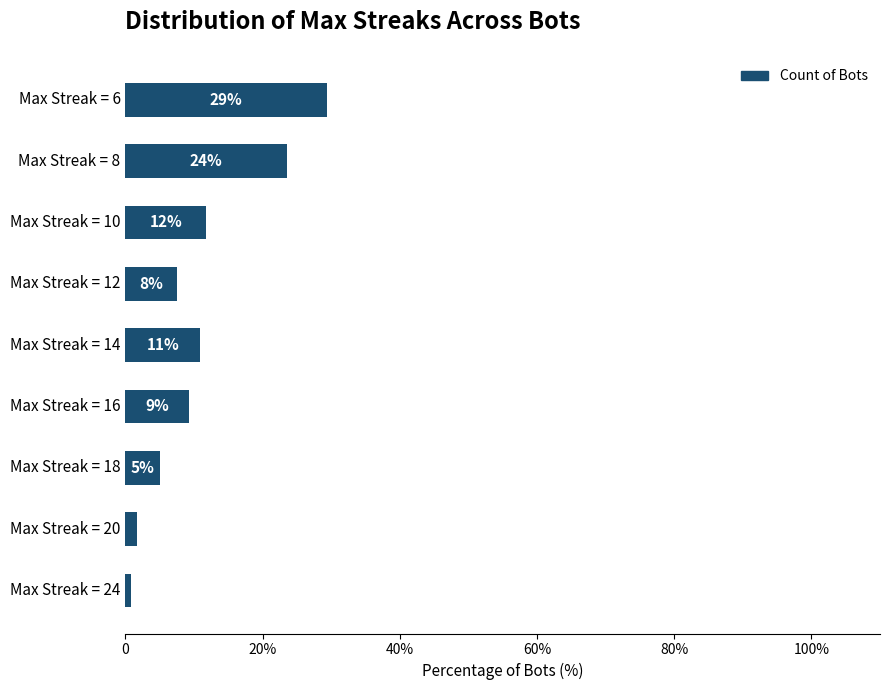

Does the chart contain any negative values?

No